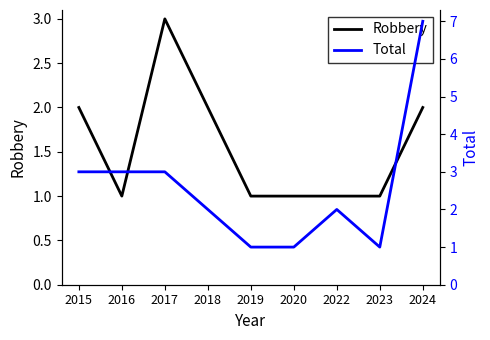

Which series has the widest spread of values?

Total